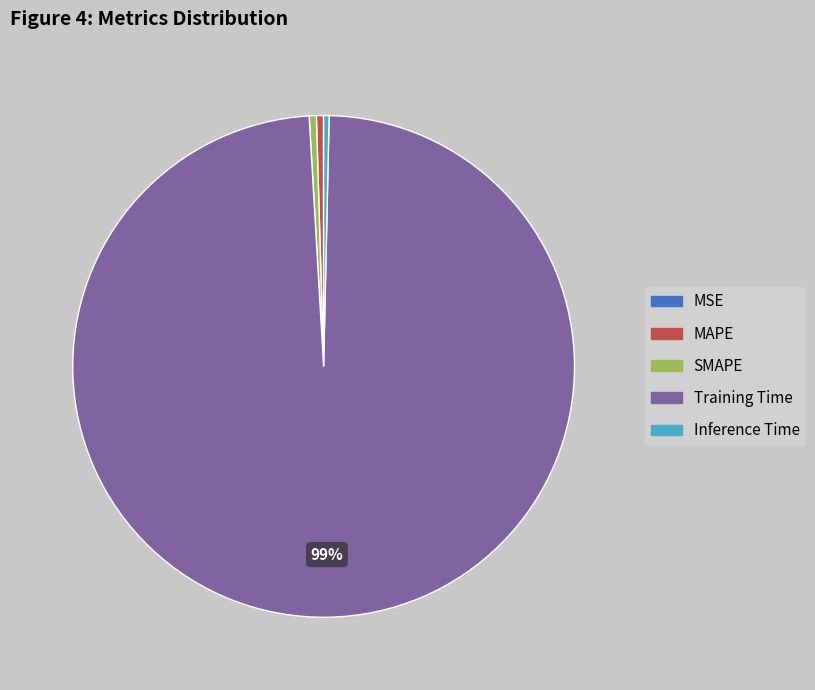

To the nearest percent, what is the average slice percentage?

20%